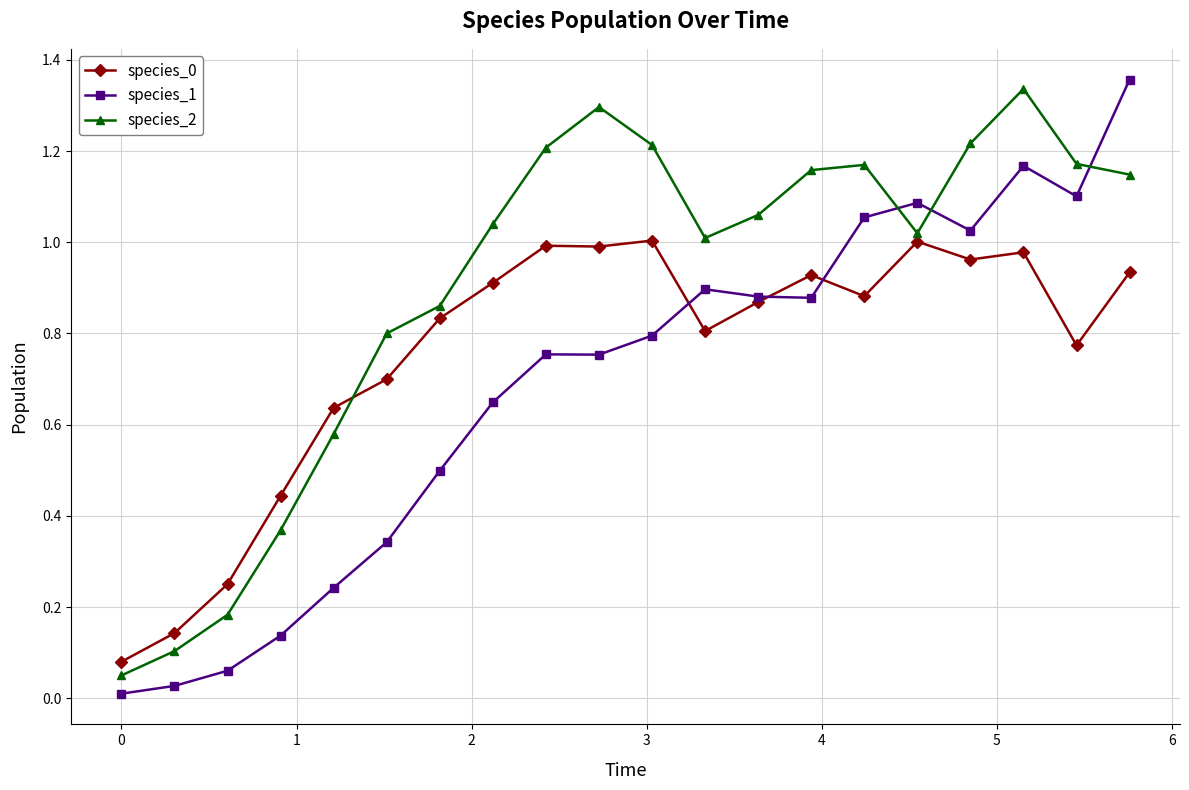

At how many categories does at least one series exceed 0?

20